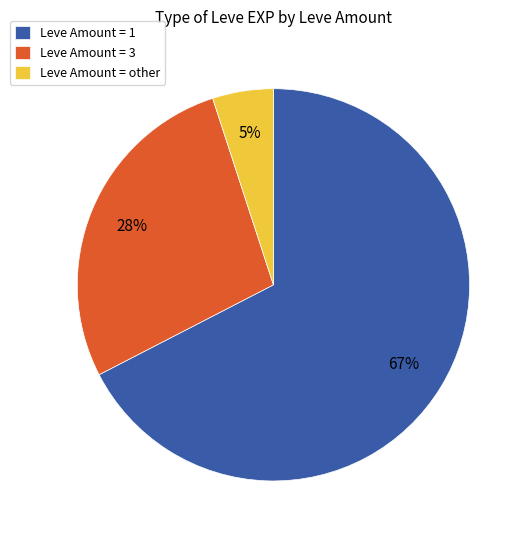

Which category accounts for the majority?

Leve Amount = 1